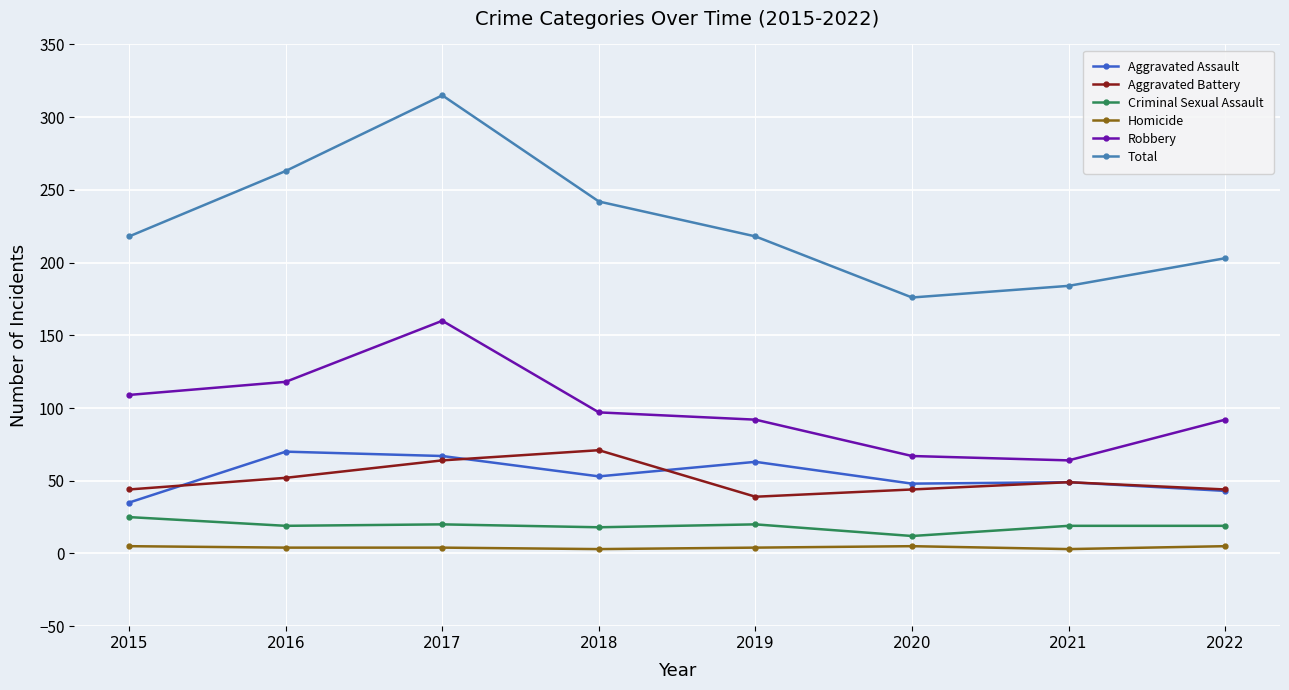

Which label corresponds to the largest value in the chart?

2017